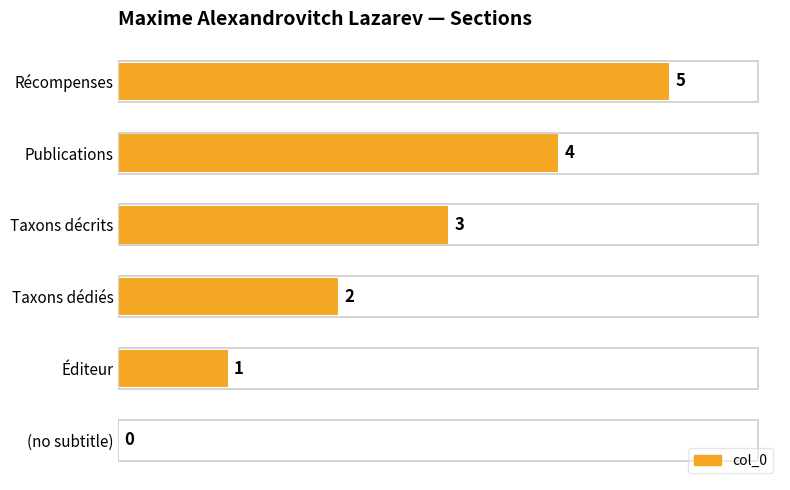

Between Récompenses and Publications, which is larger?

Récompenses